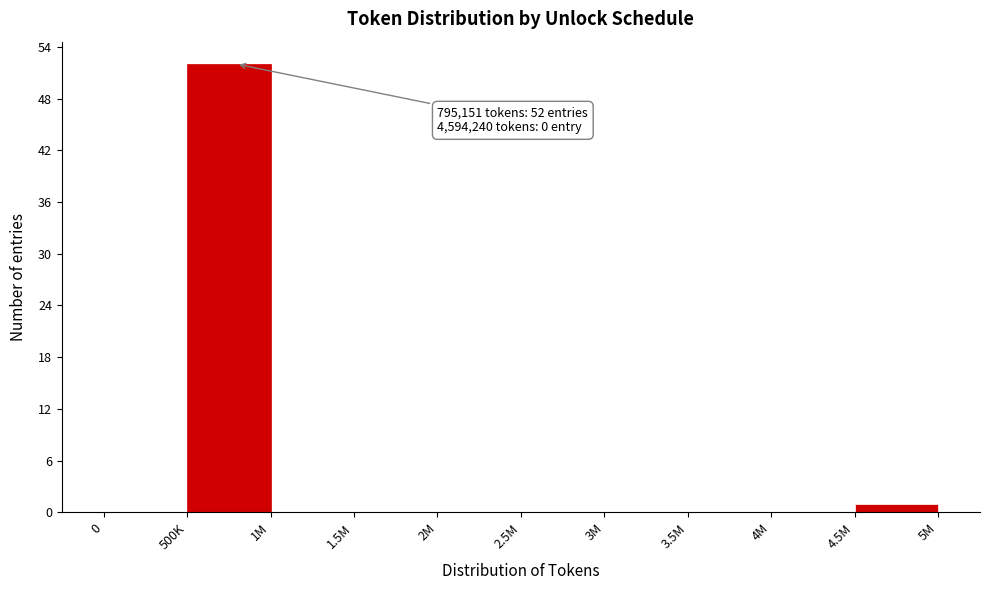

Reading left to right, what are all the values shown in this chart?

0=0	500K=52	1M=0	1.5M=0	2M=0	2.5M=0	3M=0	3.5M=0	4M=0	4.5M=1